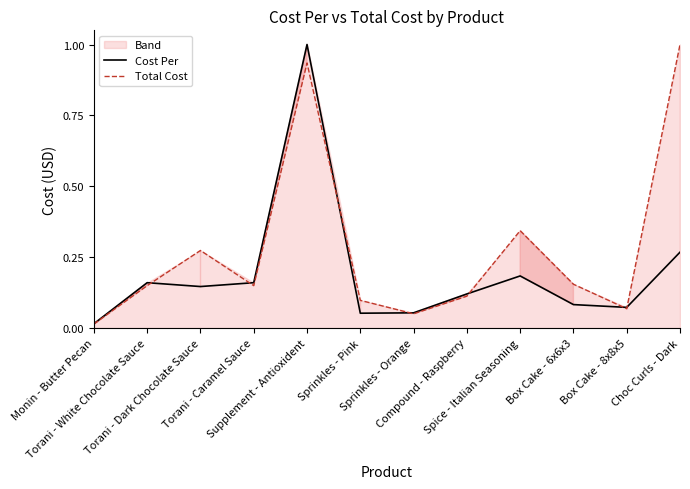

Reading left to right, extract all data points from this chart.

Cost Per: 0.0	0.2	0.1	0.2	1.0	0.1	0.1	0.1	0.2	0.1	0.1	0.3
Total Cost: 0.0	0.1	0.3	0.1	0.9	0.1	0.1	0.1	0.3	0.2	0.1	1.0